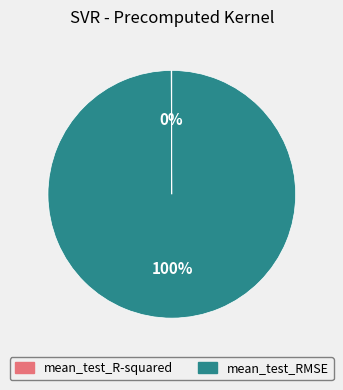

Which category has the biggest portion of the pie?

mean_test_RMSE